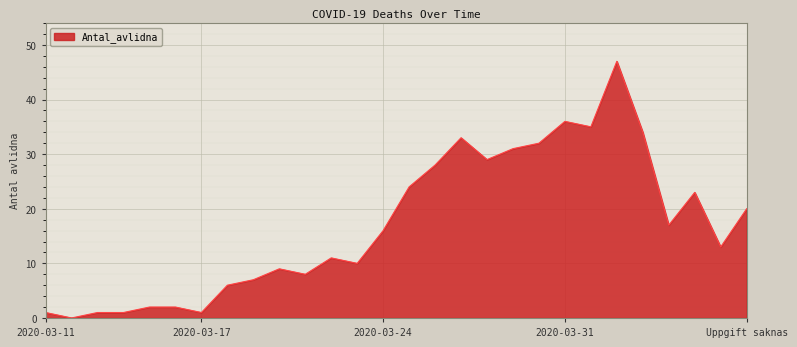

What is the difference between the maximum and minimum values?

47